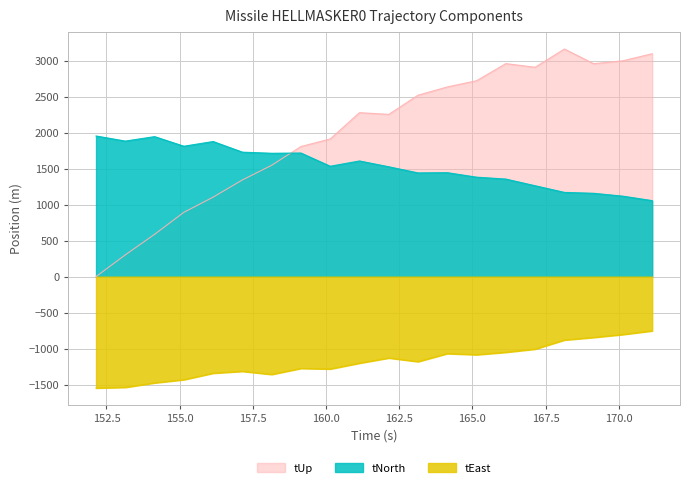

The tUp series shows 1626.8 at 170.142. True or false?

False